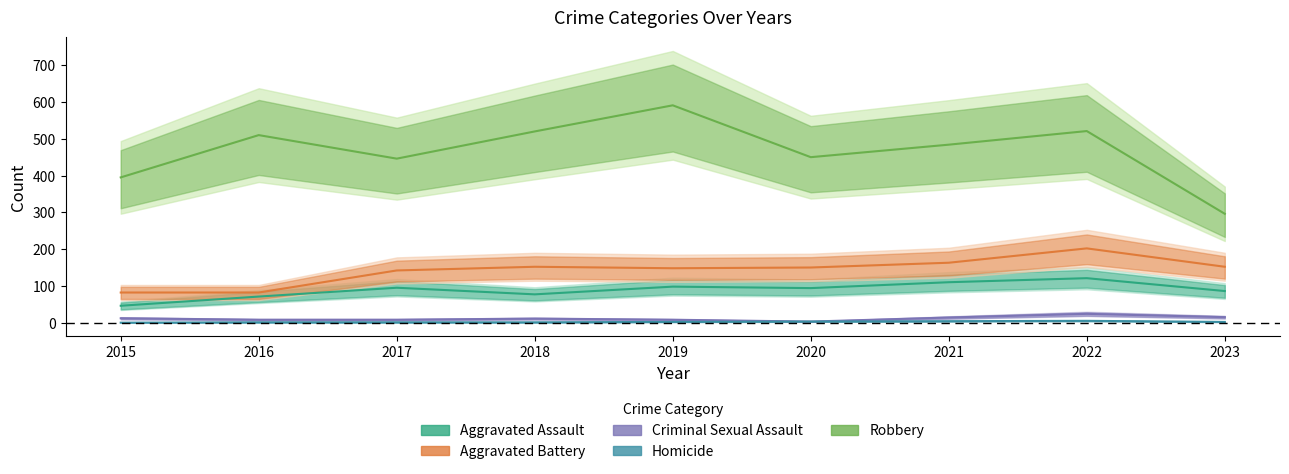

The value of Robbery at 2022 is 521. True or false?

True